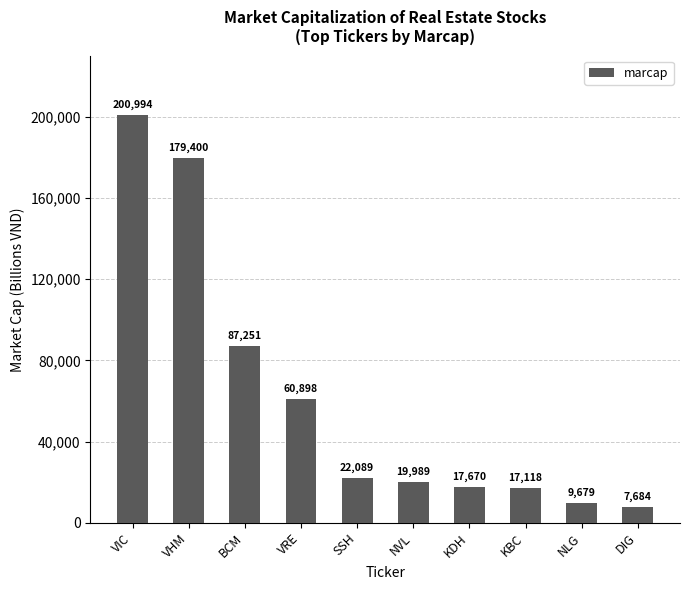

What is the difference between the second highest and minimum values?

171716